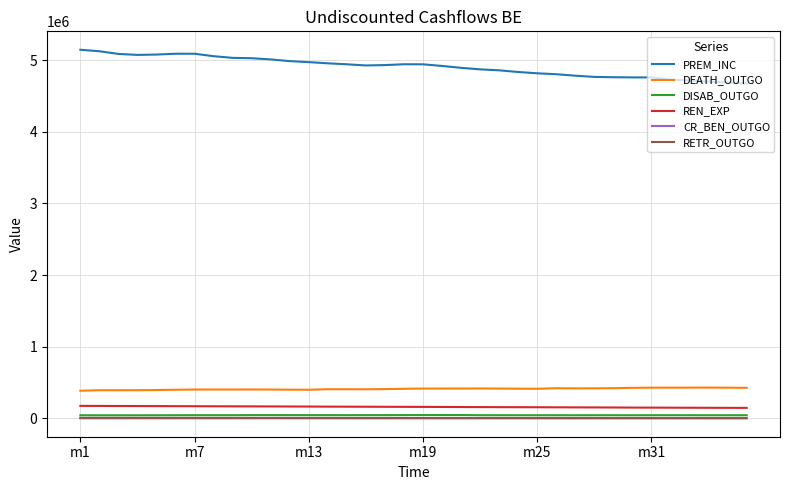

True or false: CR_BEN_OUTGO and RETR_OUTGO intersect in this chart.

False